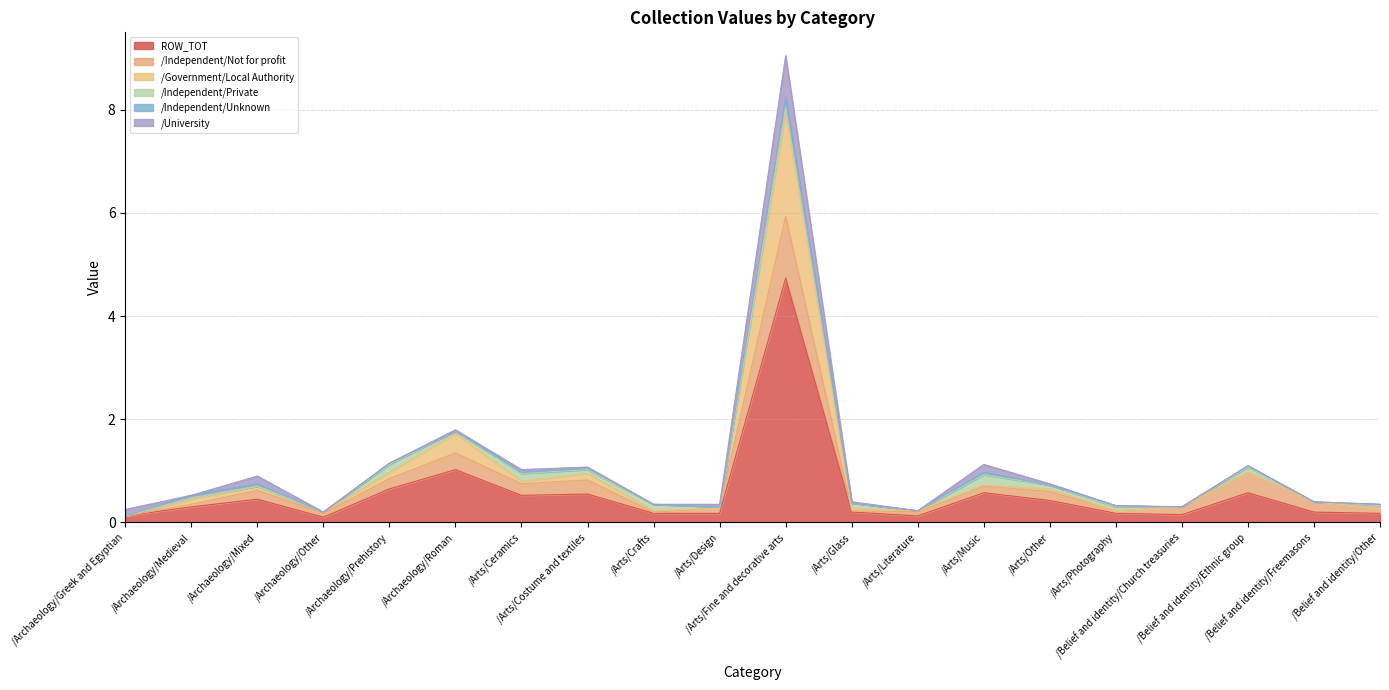

At which category does /Independent/Not for profit reach its first local valley?

/Archaeology/Other